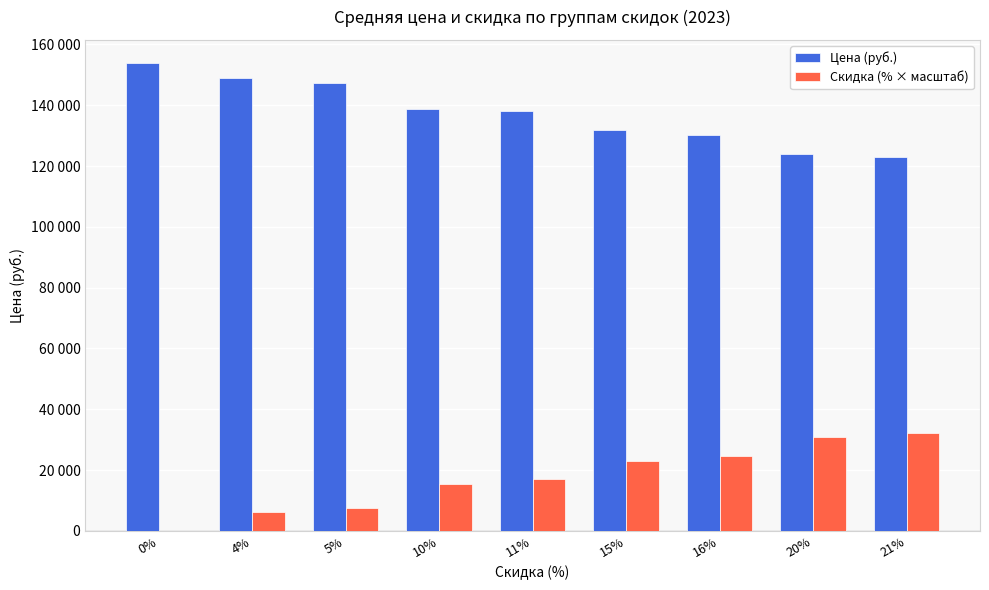

What are all the series names shown in the legend?

Цена (руб.), Скидка (% × масштаб)